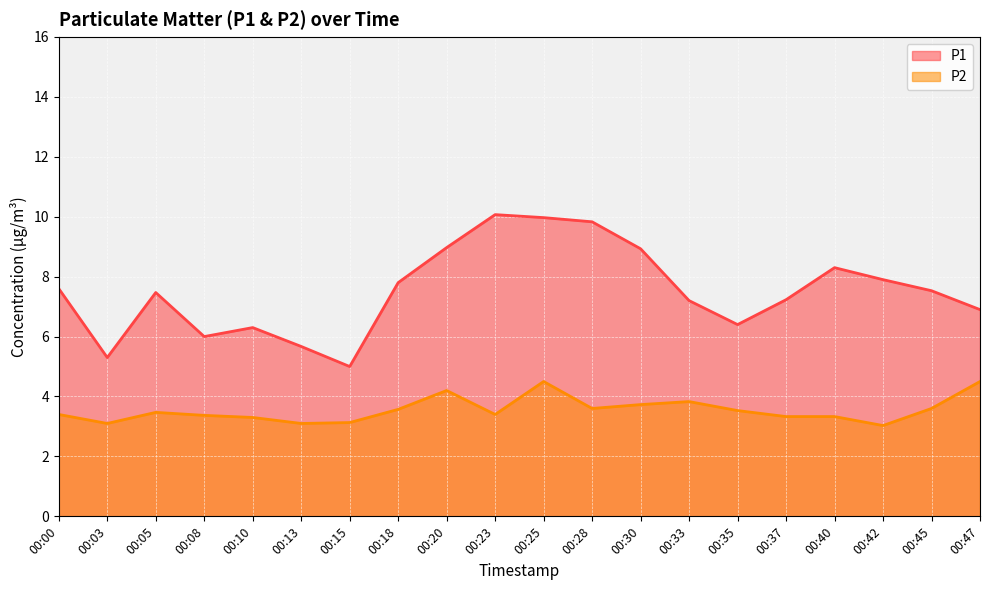

True or false: P2 and P1 intersect in this chart.

False